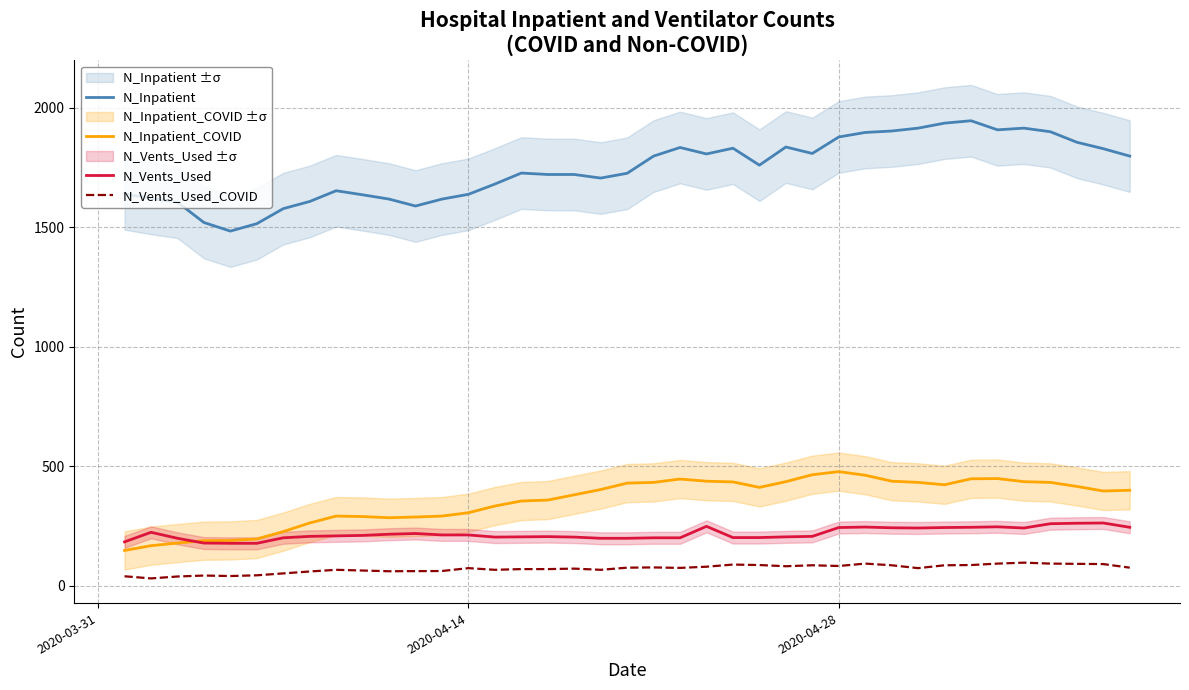

Which series has the largest total across all categories?

N_Inpatient